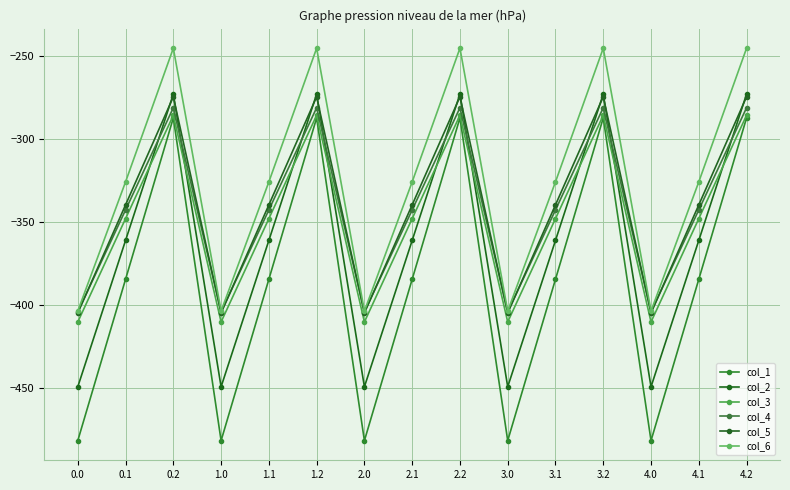

True or false: col_4 and col_3 intersect in this chart.

False